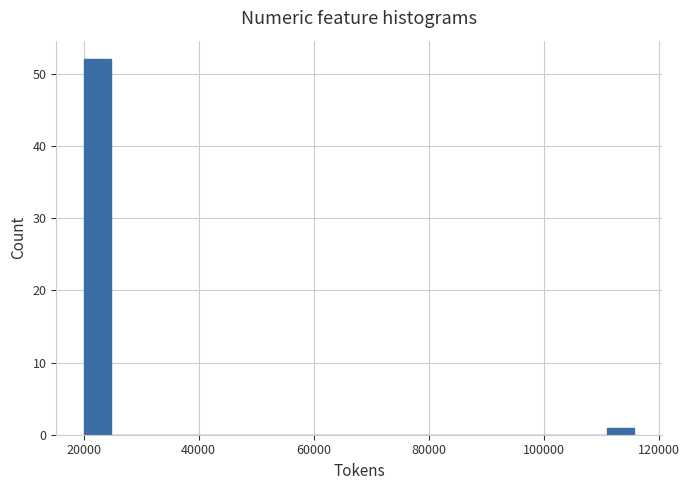

Read against the x-axis, roughly where is the centre of the tallest bar?

22000